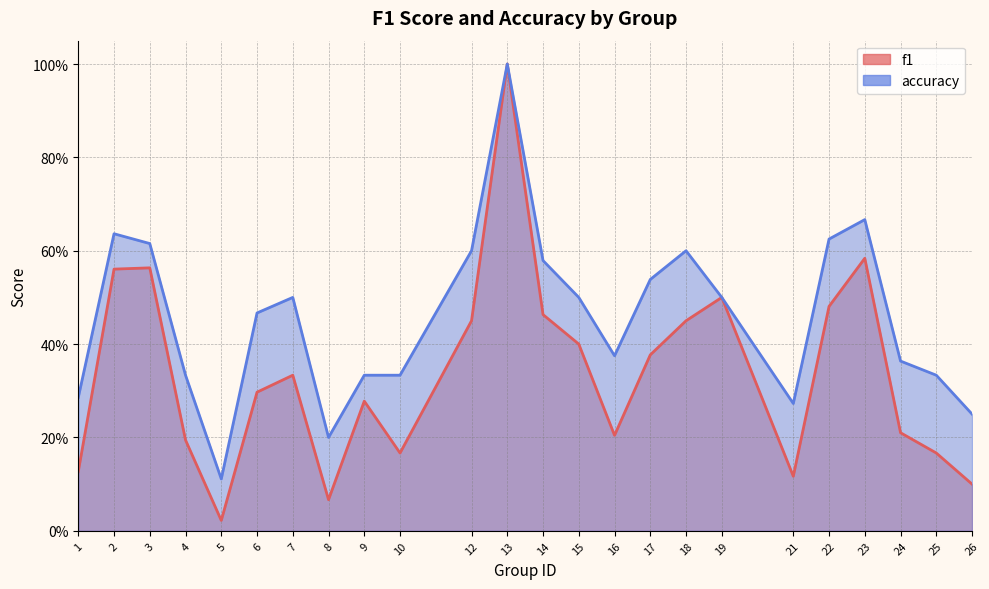

True or false: accuracy has a value of 1.0 at 14.

False